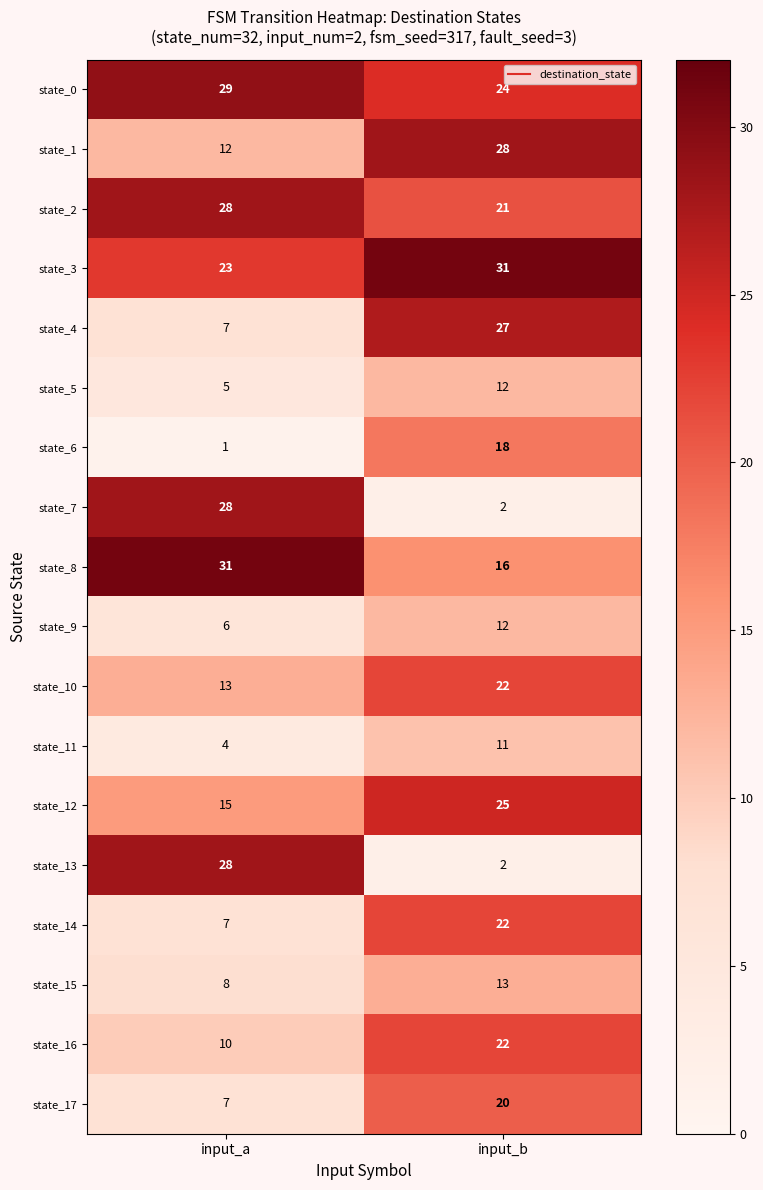

List the labels in order of state_14 value, smallest first.

input_a, input_b